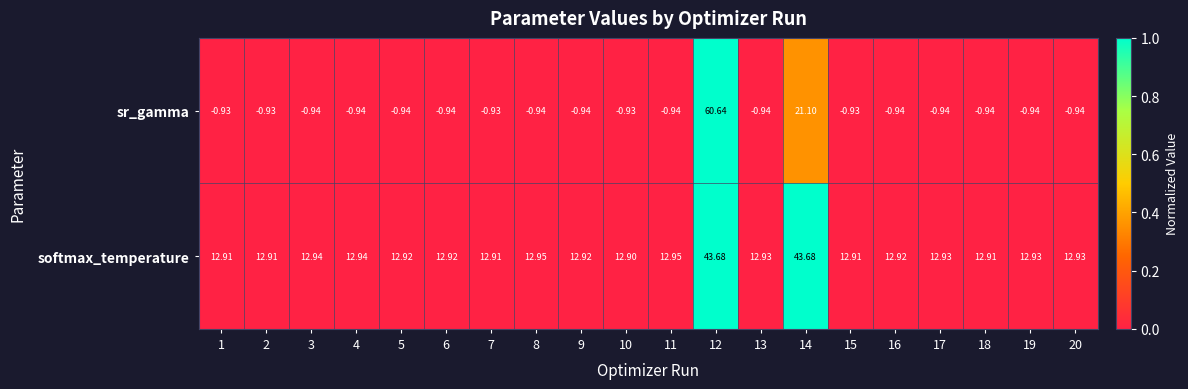

Is the value of softmax_temperature at 4 greater than the value of sr_gamma at 13?

Yes